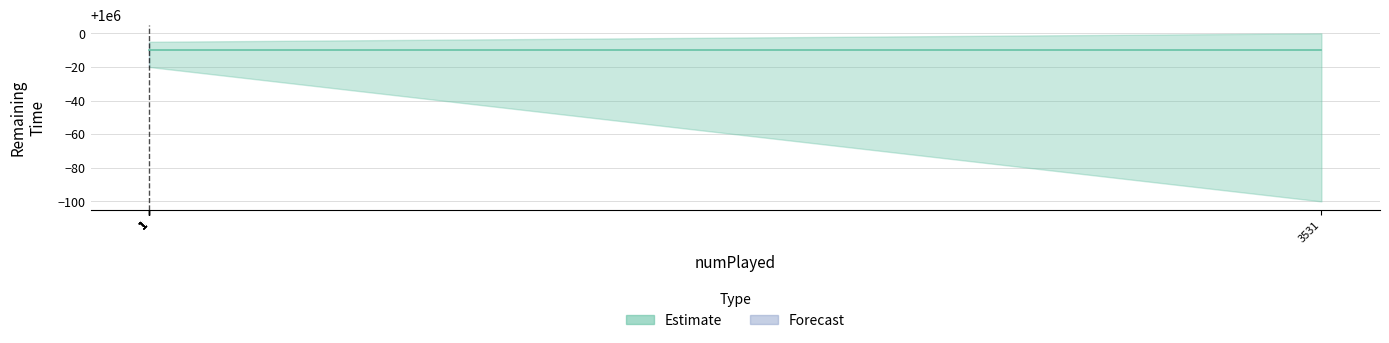

True or false: remainingTime_mid and remainingTime_lower cross at least once.

False